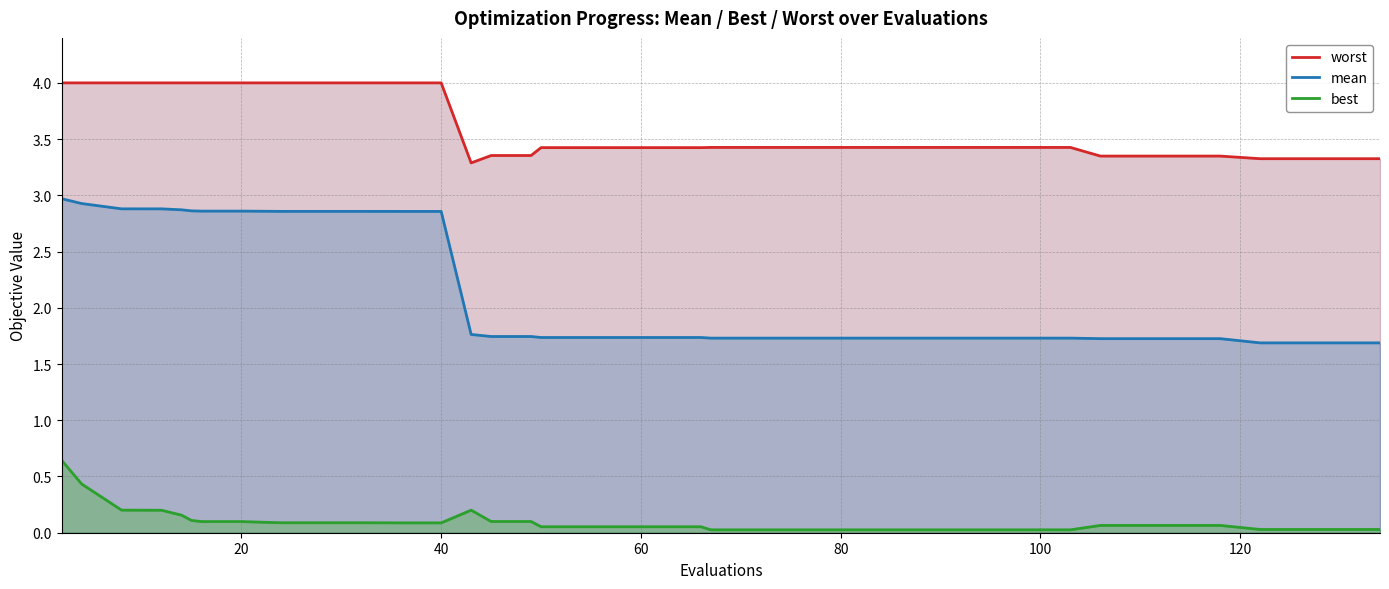

List the series in order of their overall mean, lowest first.

best, mean, worst